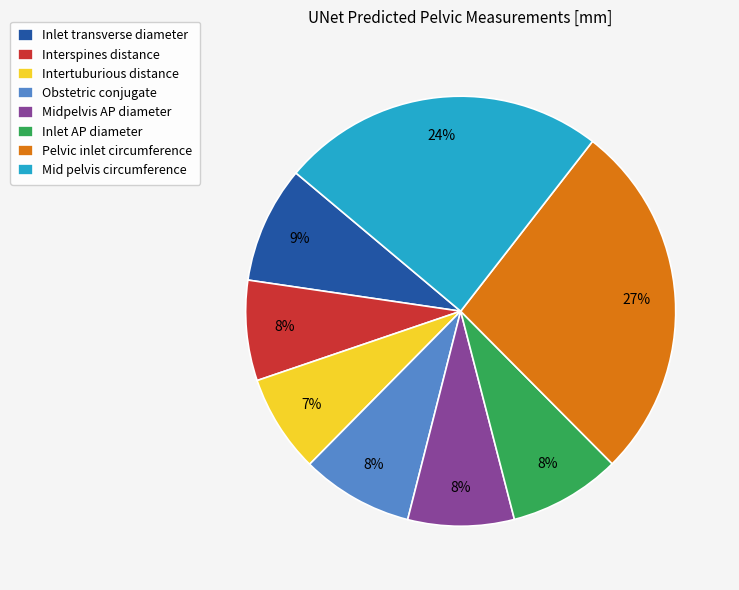

What is the ratio of the value at Inlet AP diameter to the value at Mid pelvis circumference?

0.3